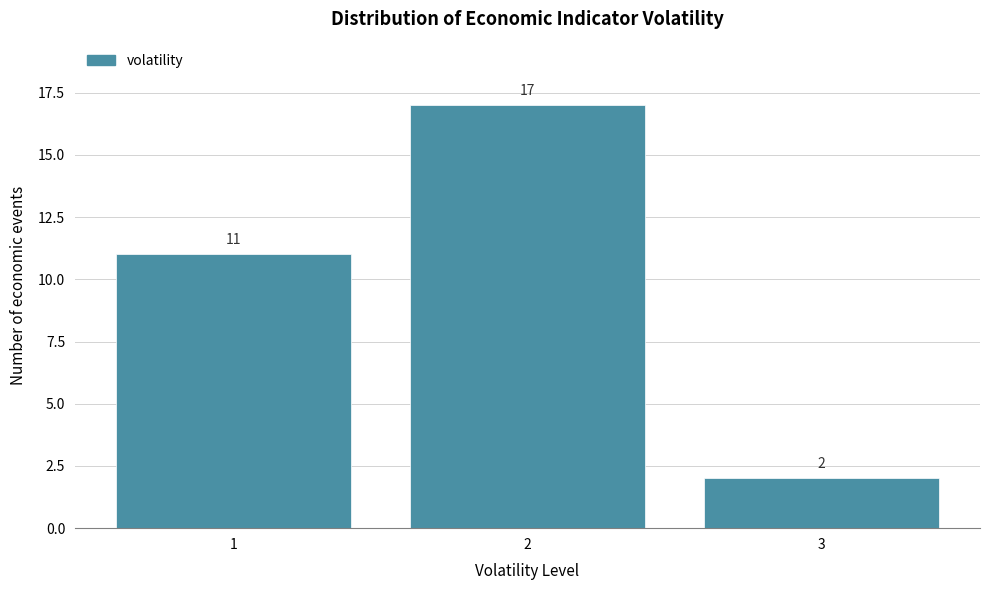

How tall is the bar that spans 1.5 to 2.5 on the x-axis?

17